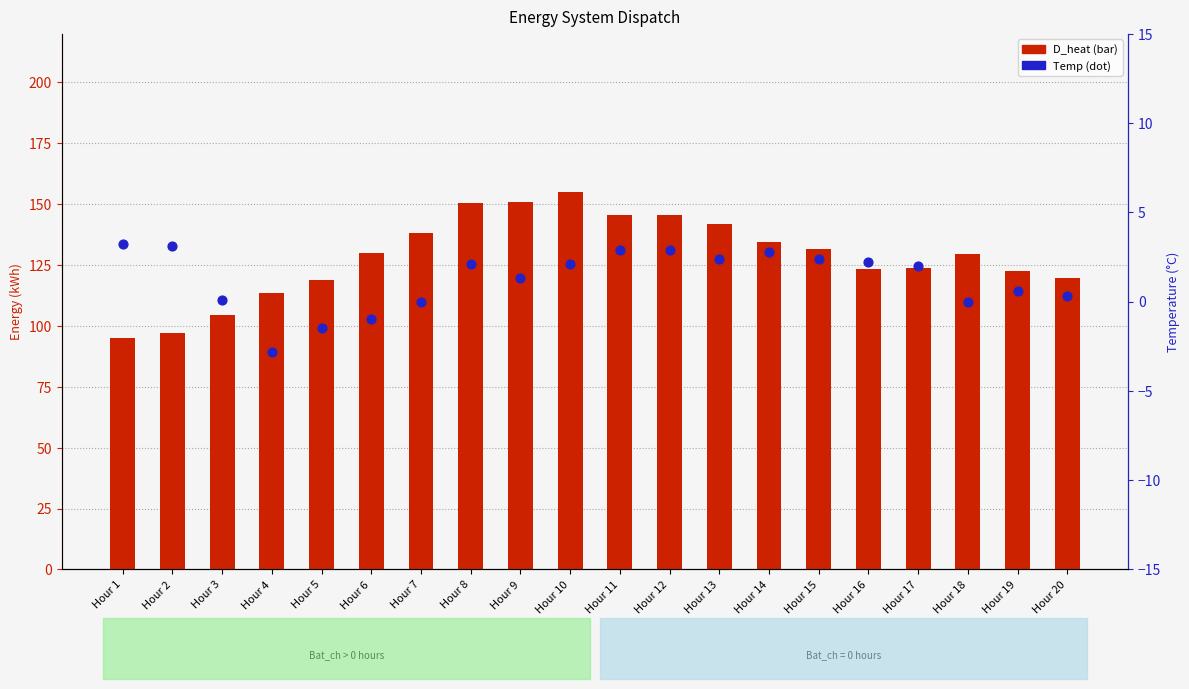

Which series contains the lowest Y value?

Temp